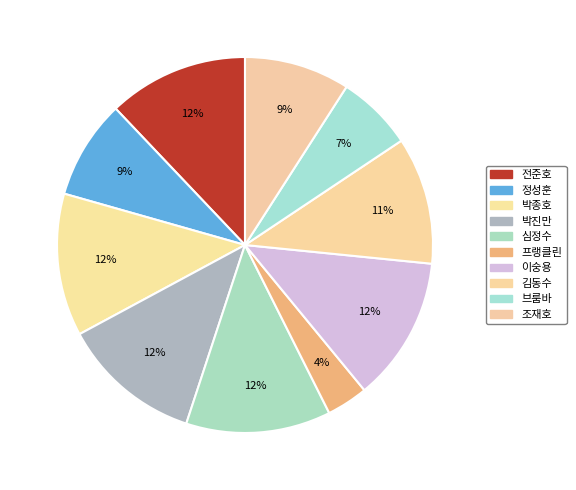

Combined, do 조재호 and 정성훈 account for over 50%?

No